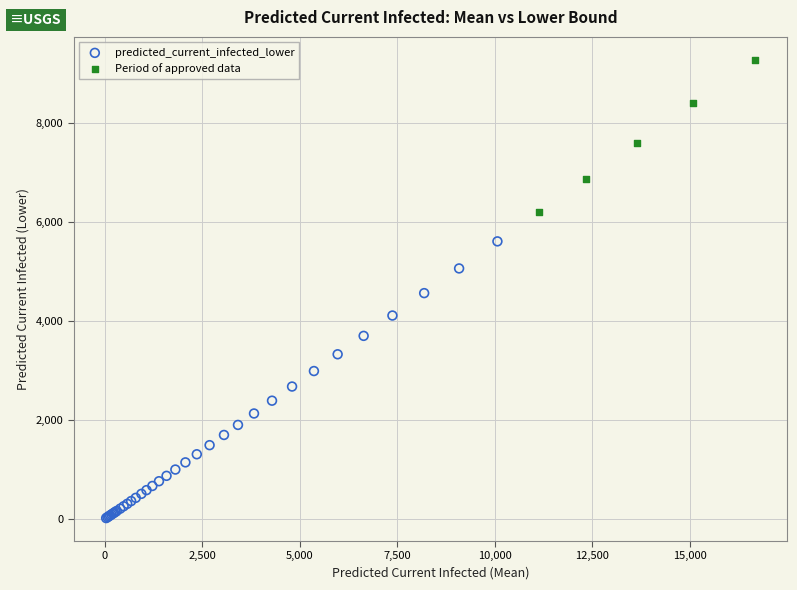

Which series contains the lowest Y value?

predicted_current_infected_lower